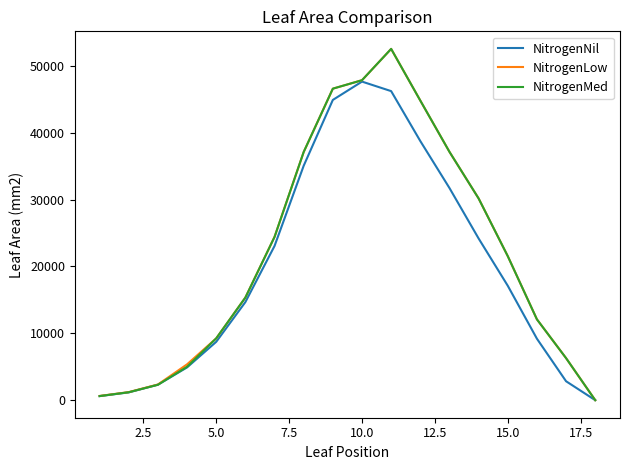

What is the highest value of the NitrogenLow series?

52535.0